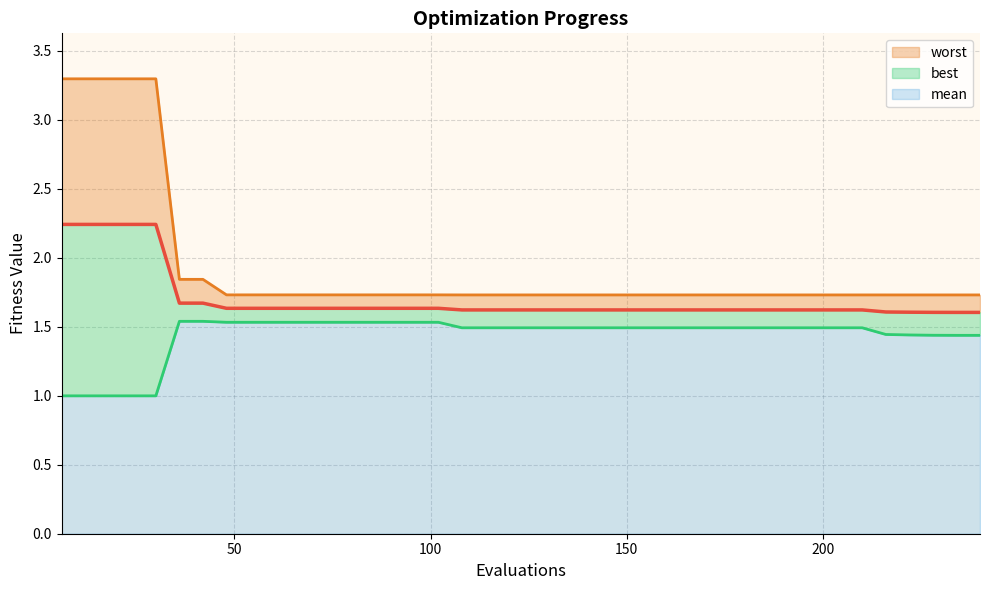

Is the value of best at 21 greater than the value of worst_line at 19?

No